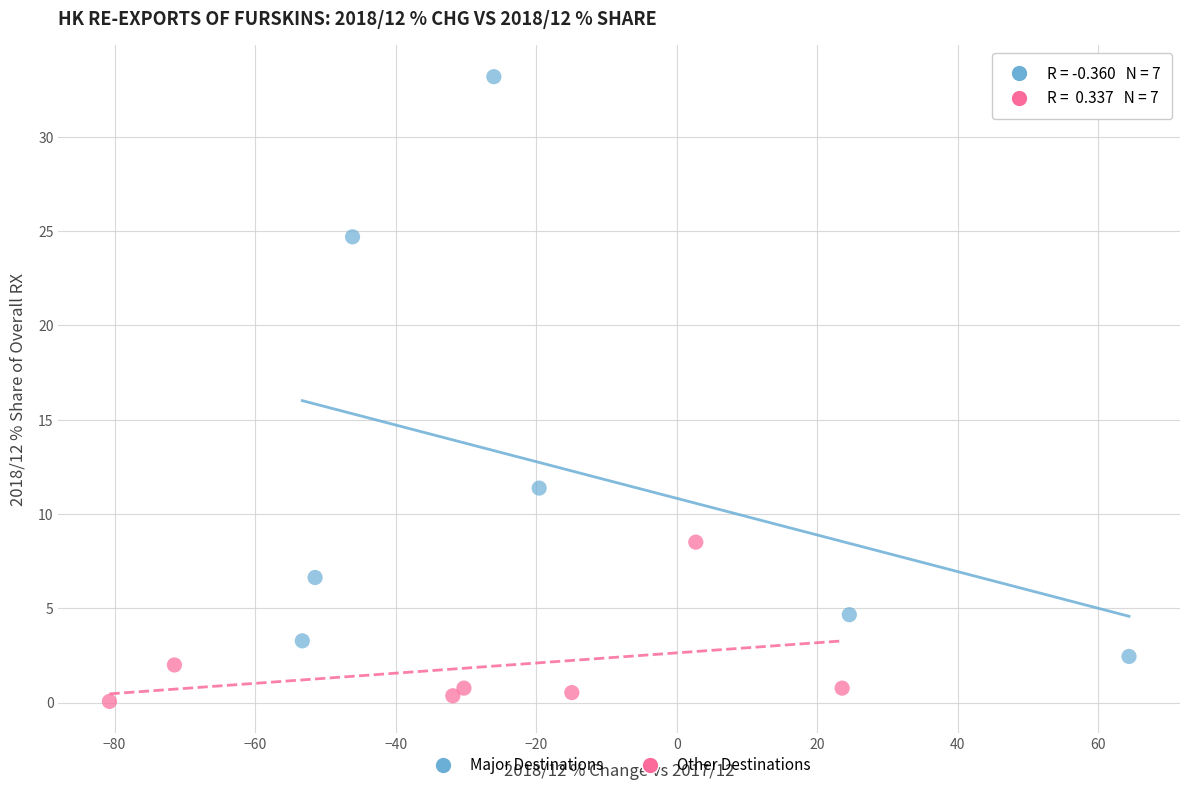

Which series has the widest spread of Y values?

Major Destinations